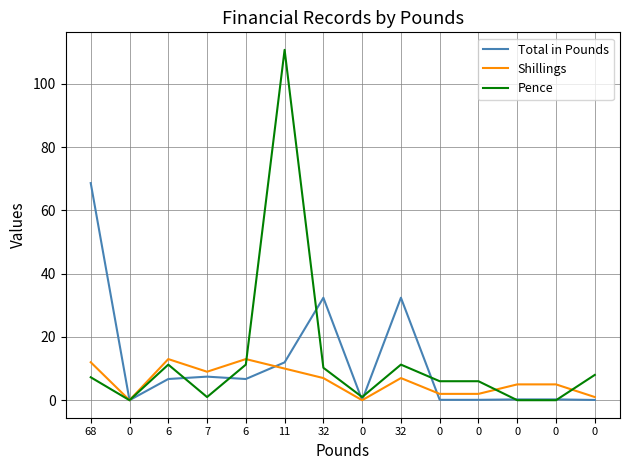

Between 0 and 0, which series saw the biggest shift?

Pence